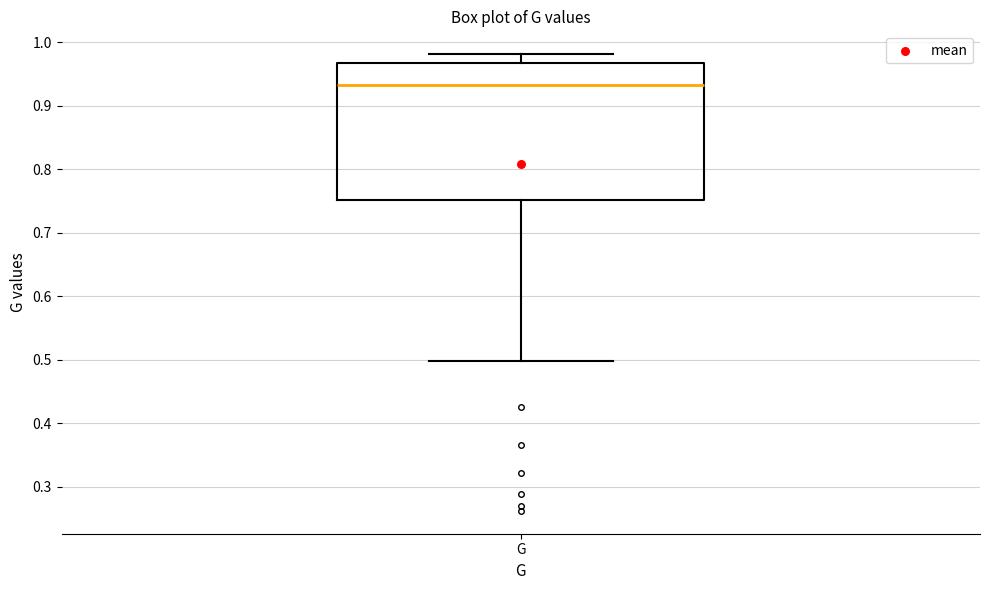

Read this box plot against the y-axis: the position of the median line, the range covered by the box, and the ends of both whiskers. The values are not printed on the chart, so give them approximately, as read against the axis.

median 0.93, box 0.75 to 0.97, whiskers 0.50 to 0.98